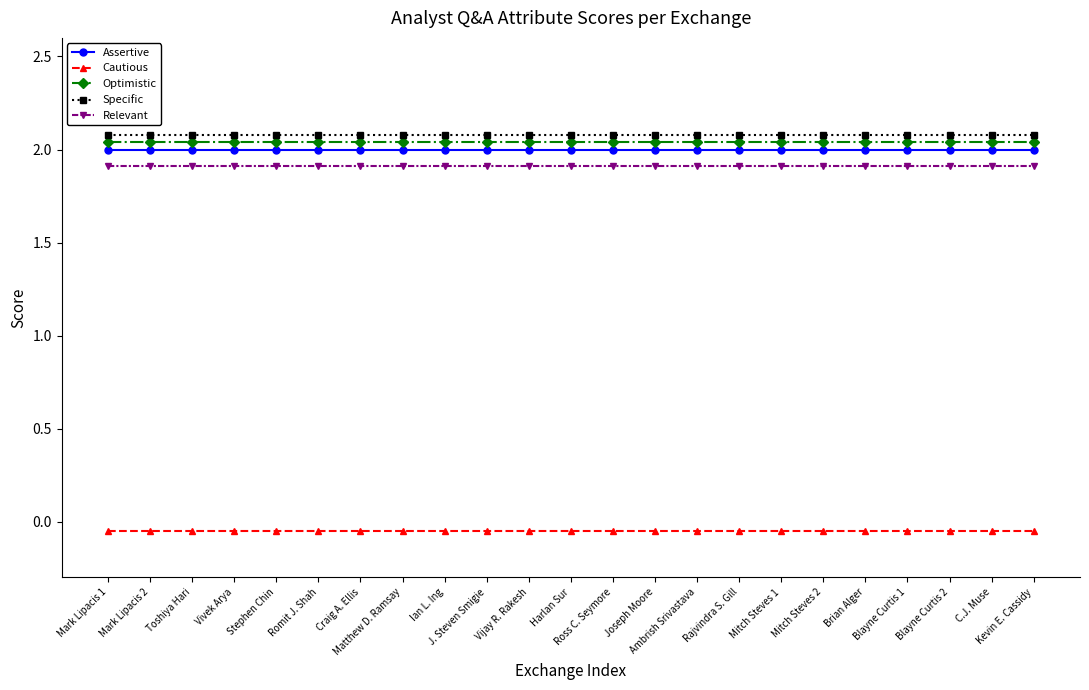

What is the total value across all series at Vivek Arya?

8.0